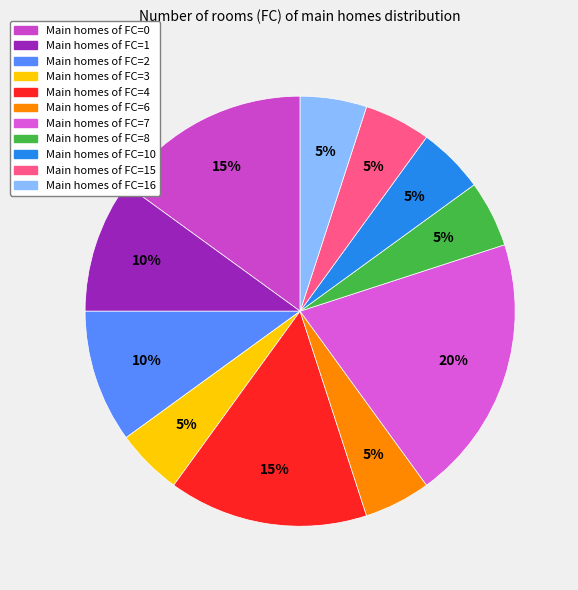

How many slices are in this pie chart?

11